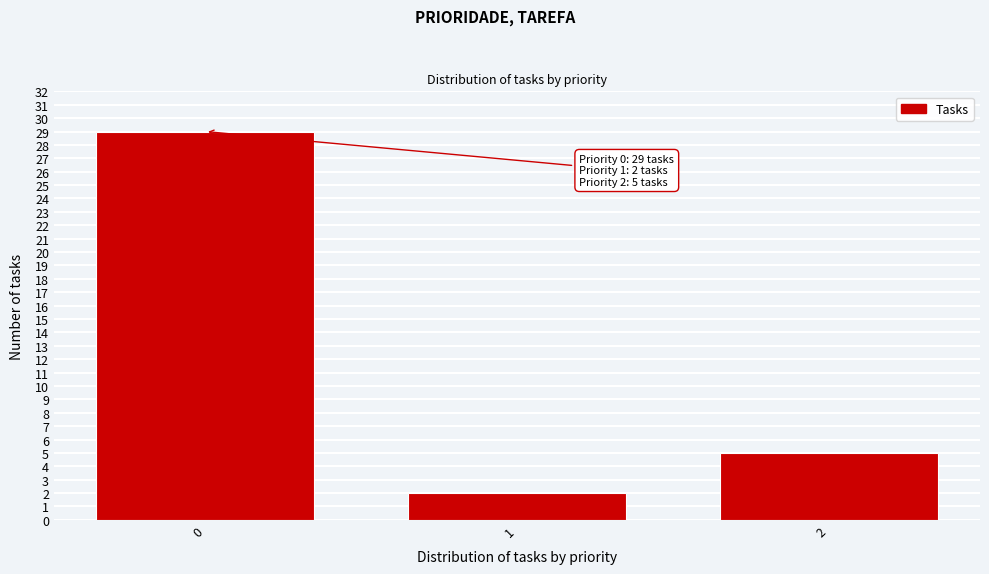

Reading left to right, list all the values displayed in this chart.

0=29	1=2	2=5